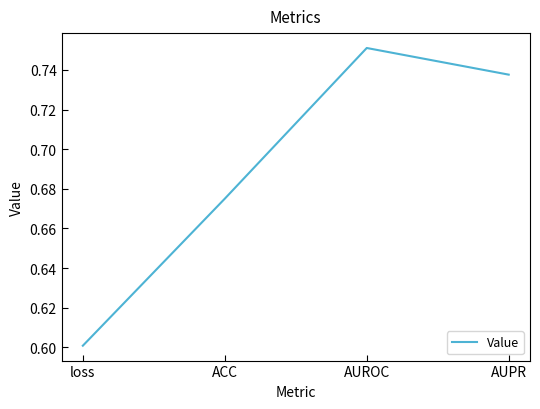

How many lines are shown in the chart?

1